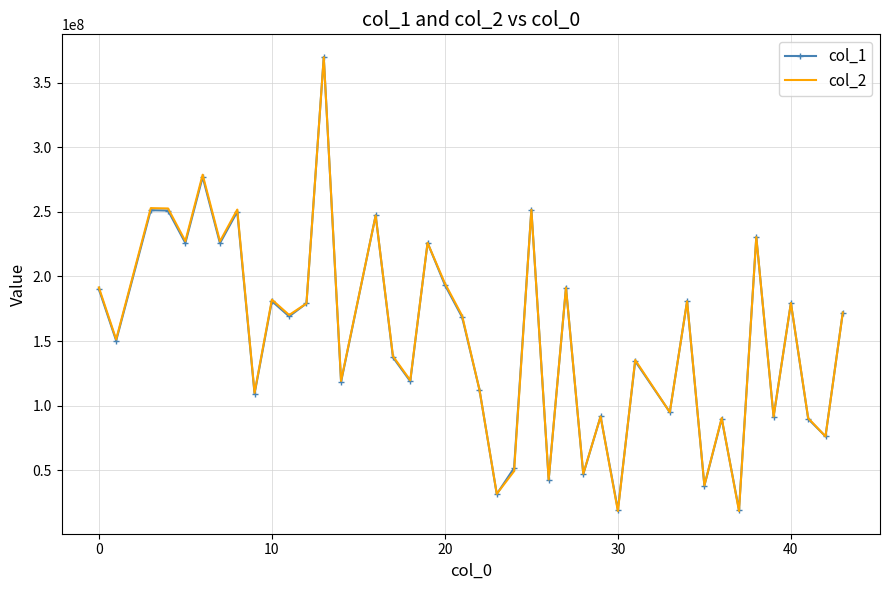

Count the number of categories in the chart.

41